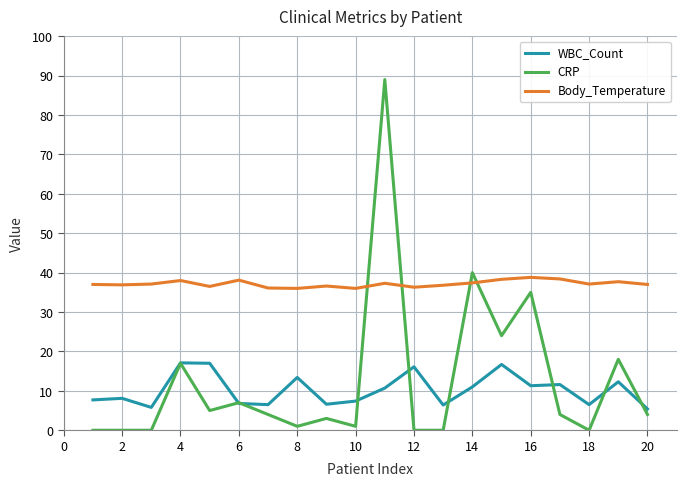

What is the maximum value for Body_Temperature?

38.8